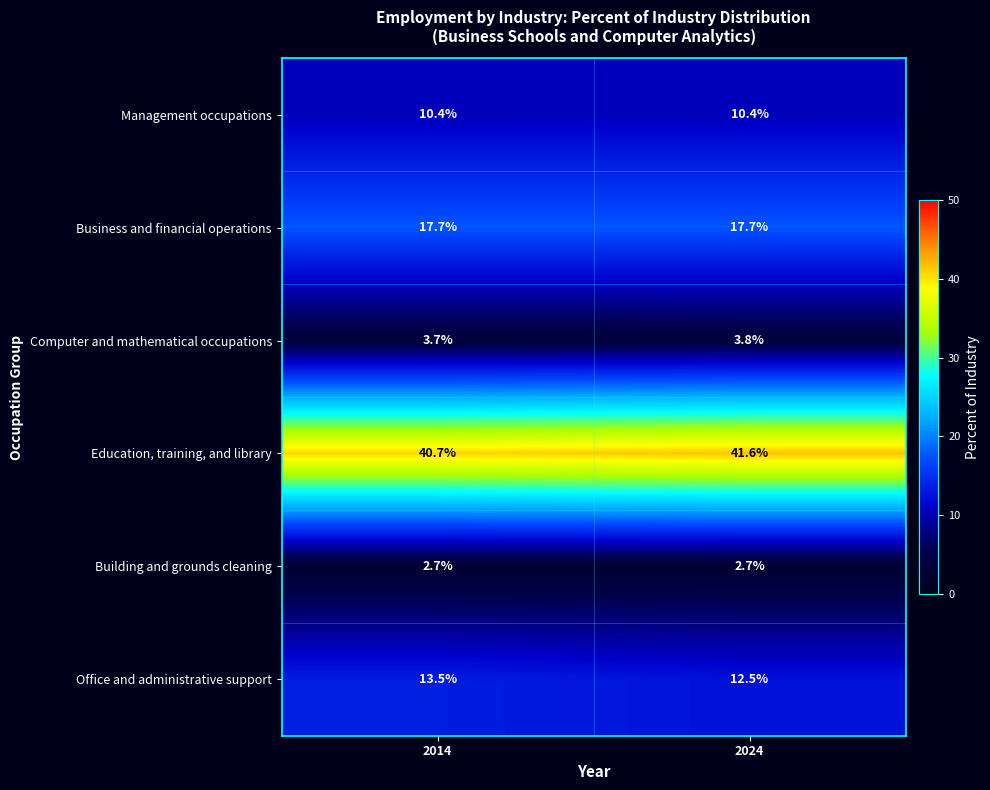

Reading right to left, what are all the values shown in this chart?

Management occupations: 2024=10.4	2014=10.4
Business and financial operations: 2024=17.7	2014=17.7
Computer and mathematical occupations: 2024=3.8	2014=3.7
Education, training, and library: 2024=41.6	2014=40.7
Building and grounds cleaning: 2024=2.7	2014=2.7
Office and administrative support: 2024=12.5	2014=13.5